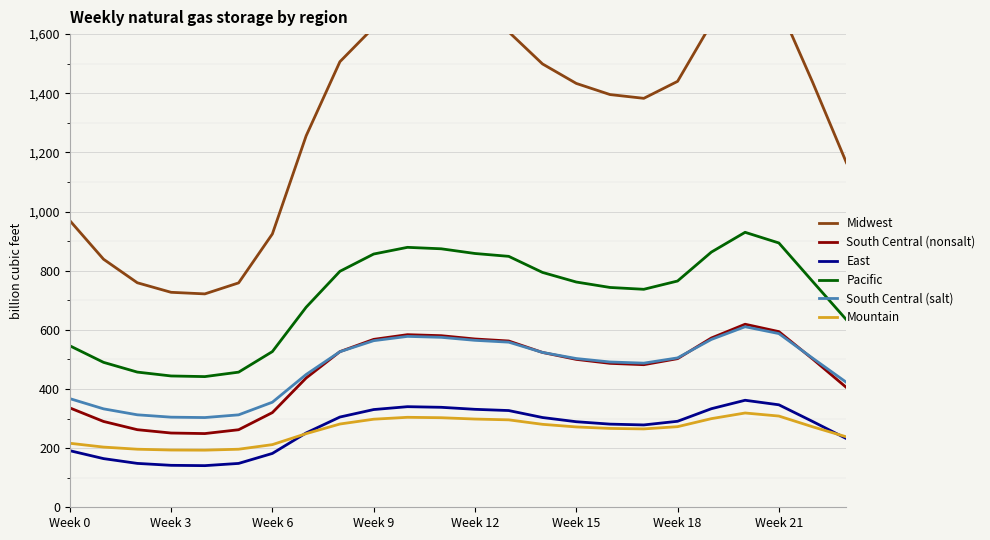

What is the value of the Pacific point at the 17th from the left?

743.3